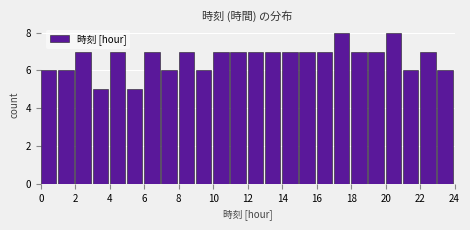

Reading left to right, list every bar in this chart as the range it spans on the x-axis followed by its height. The values are not printed on the chart, so give them approximately, as read against the axis.

0 to 1: 6
1 to 2: 6
2 to 3: 7
3 to 4: 5
4 to 5: 7
5 to 6: 5
6 to 7: 7
7 to 8: 6
8 to 9: 7
9 to 10: 6
10 to 11: 7
11 to 12: 7
12 to 13: 7
13 to 14: 7
14 to 15: 7
15 to 16: 7
16 to 17: 7
17 to 18: 8
18 to 19: 7
19 to 20: 7
20 to 21: 8
21 to 22: 6
22 to 23: 7
23 to 24: 6